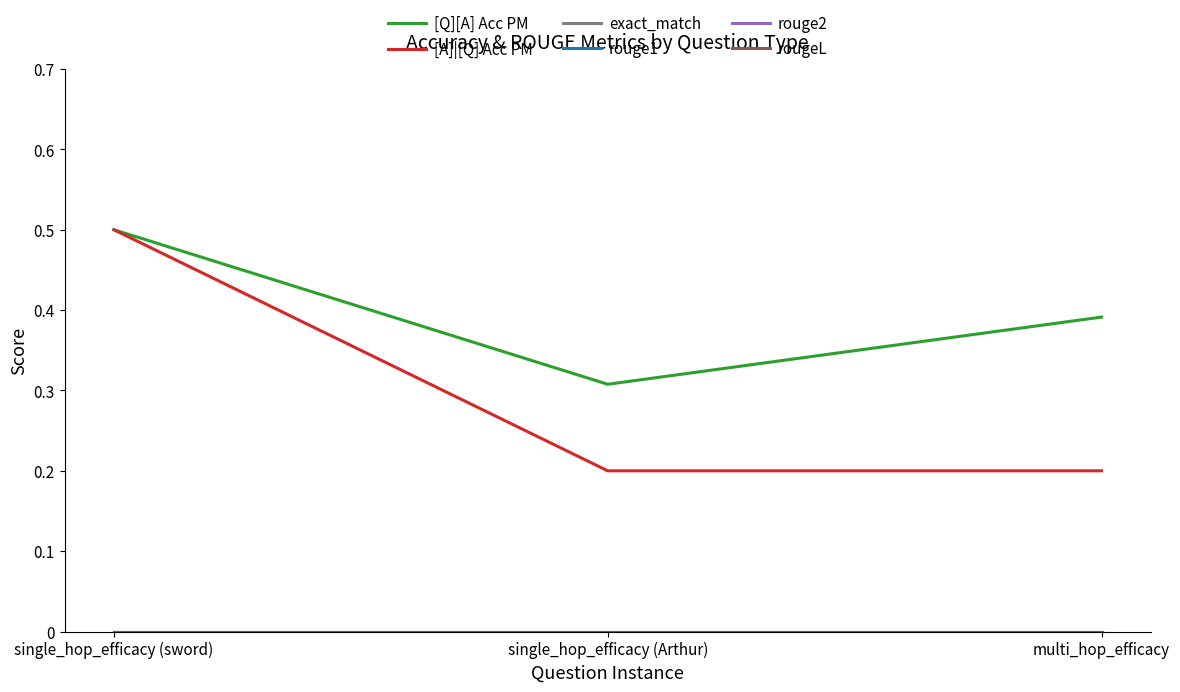

Which series has the widest spread of values?

[A]|[Q] Acc PM